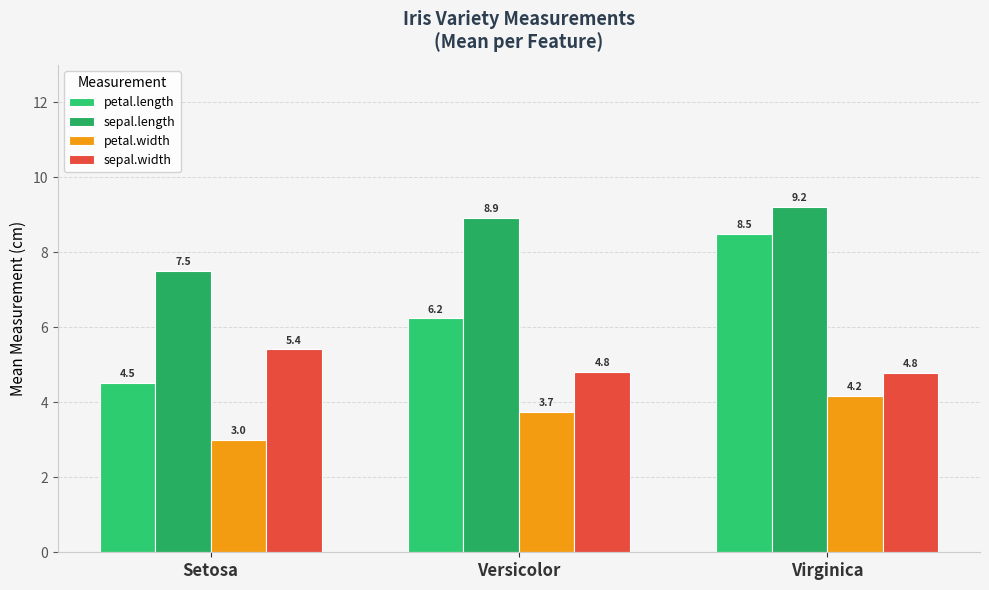

What are all the series names shown in the legend?

petal.length, sepal.length, petal.width, sepal.width